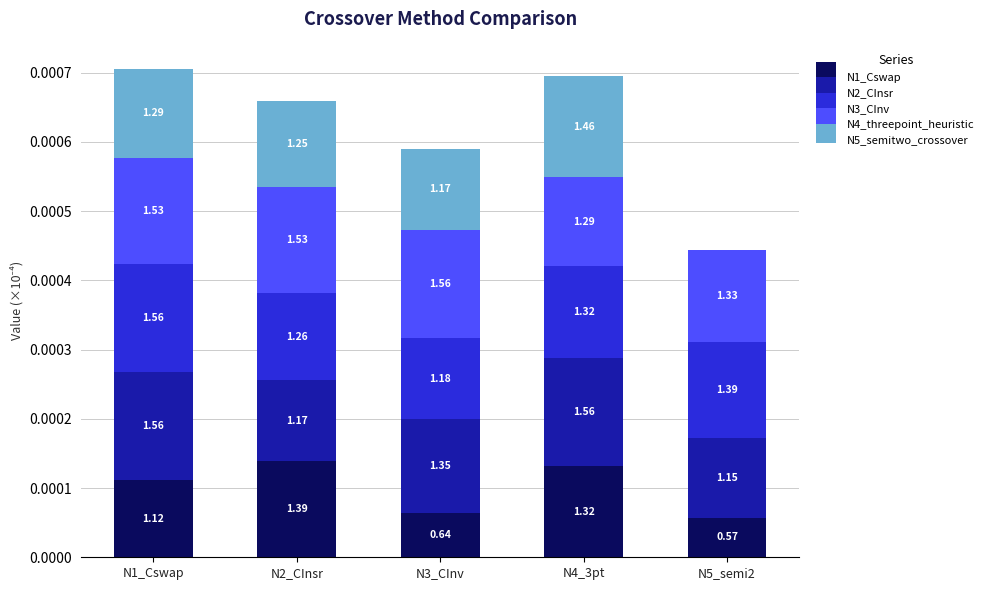

Are the bars grouped side by side (vs. stacked)?

No